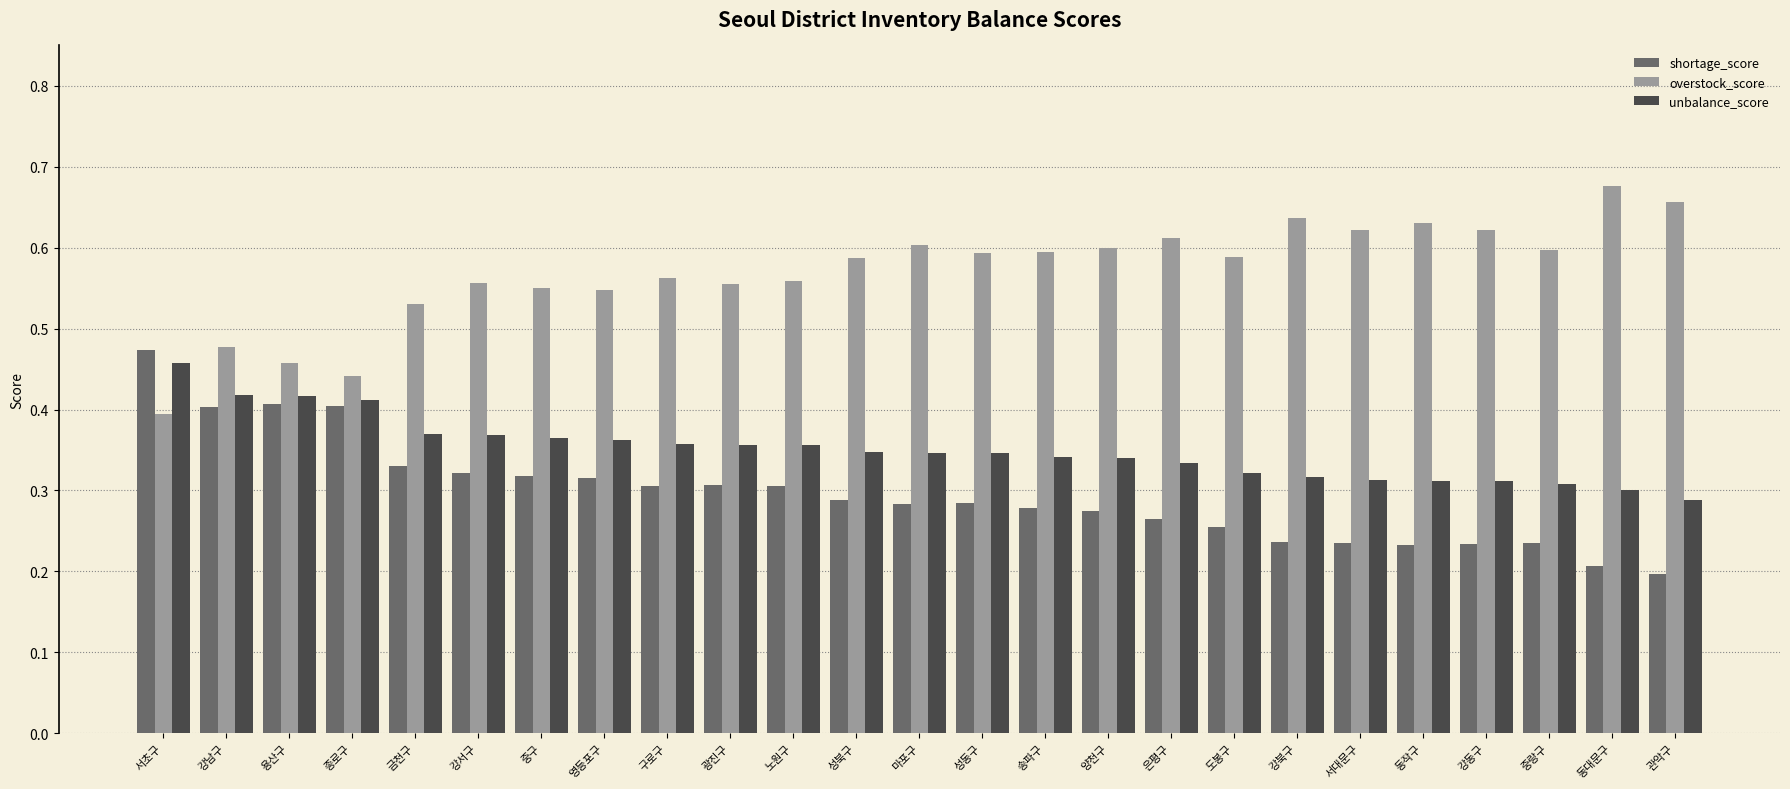

Count the shortage_score values in the range 0 to 1.

25